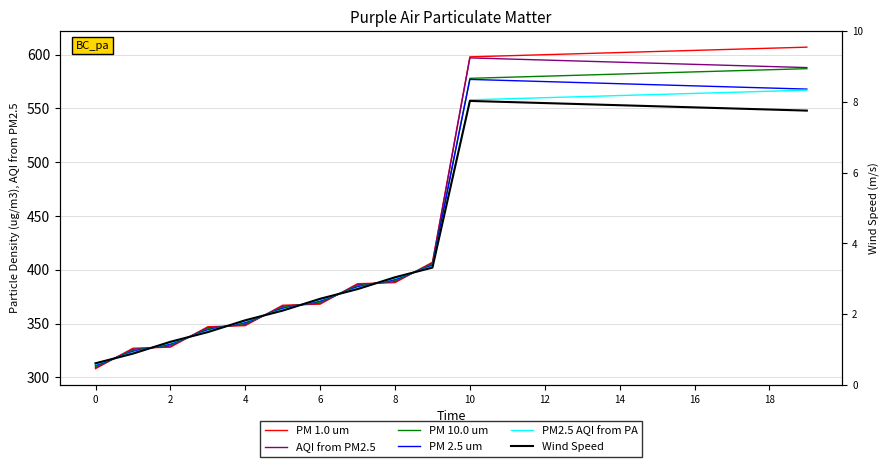

What is the minimum value for AQI from PM2.5?

309.0